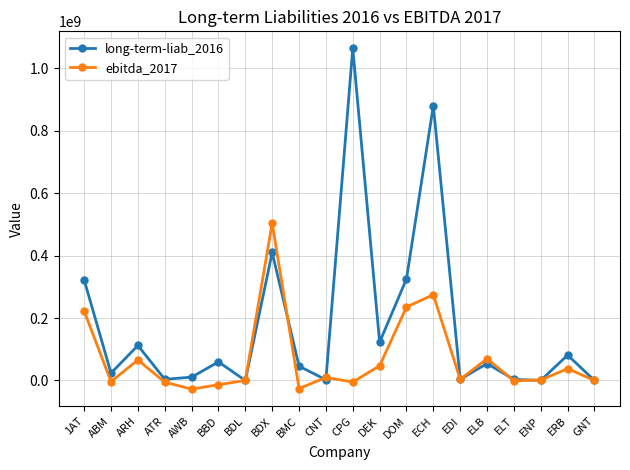

Where is the first local maximum for long-term-liab_2016?

ARH